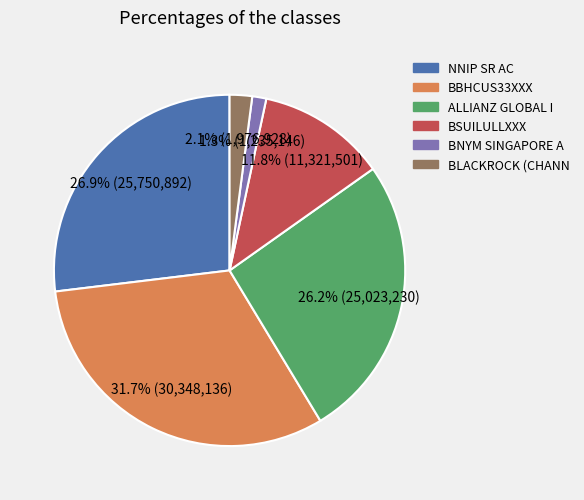

Rank the categories by value from highest to lowest.

BBHCUS33XXX, NNIP SR AC, ALLIANZ GLOBAL I, BSUILULLXXX, BLACKROCK (CHANN, BNYM SINGAPORE A